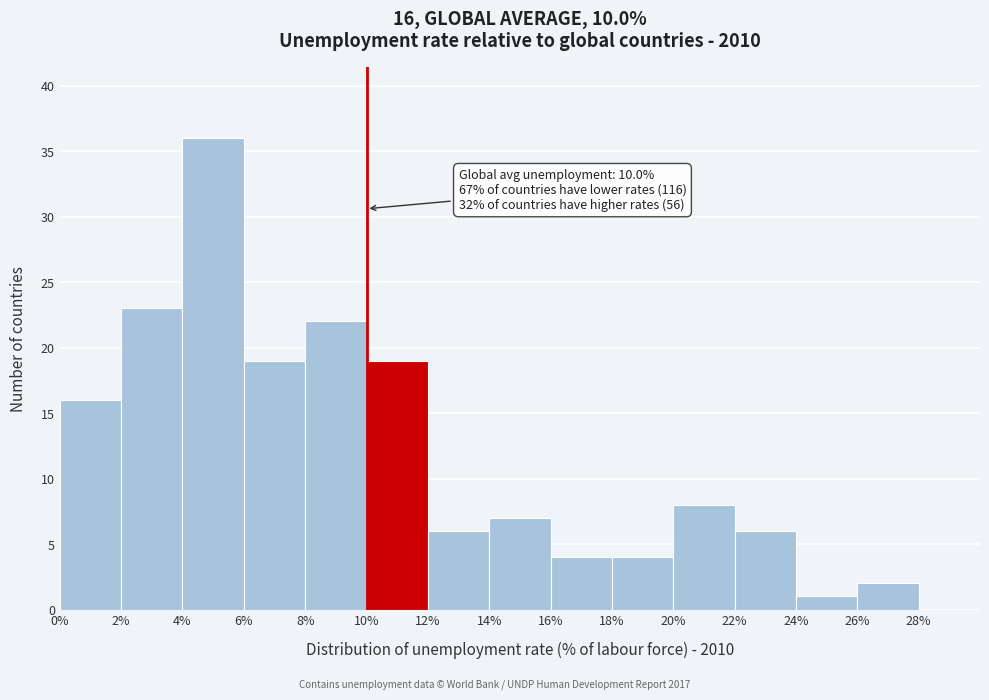

Over which range of the x-axis is the bar tallest?

4 to 6